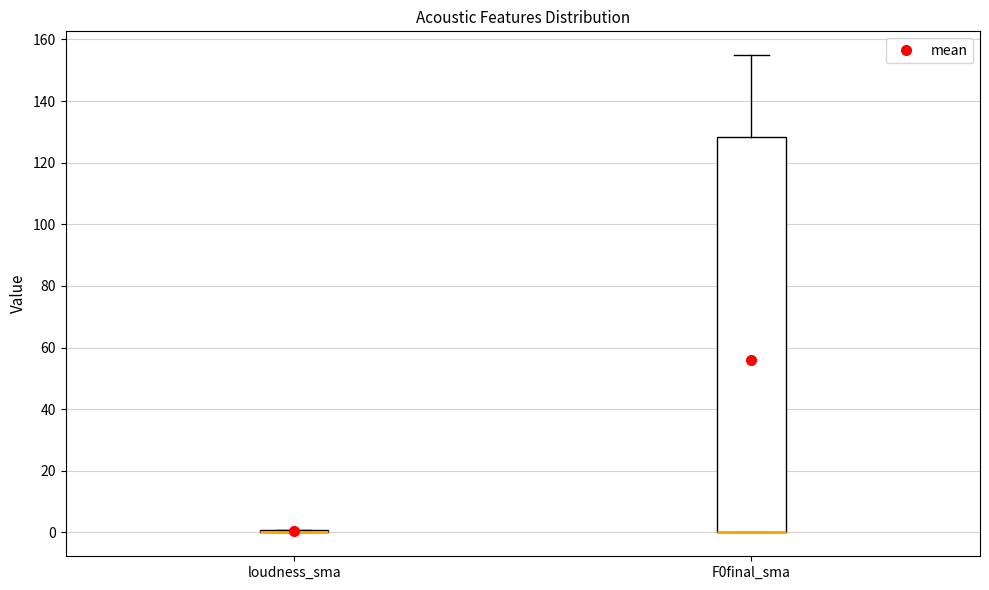

Comparing the boxes themselves (not the whiskers), which one is the tallest?

F0final_sma